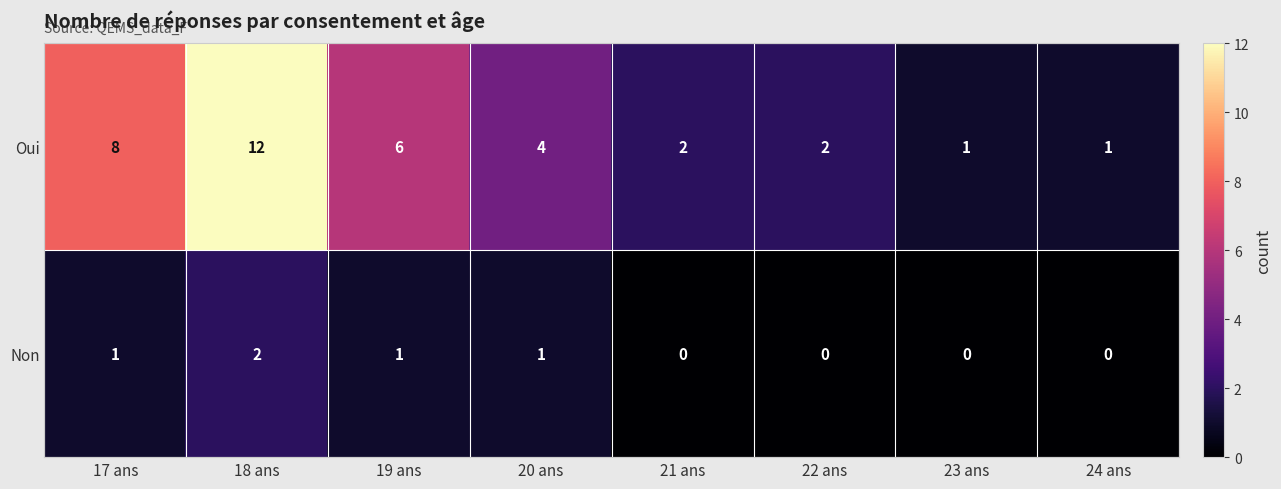

Reading left to right, what are all the values shown in this chart?

Oui: 8	12	6	4	2	2	1	1
Non: 1	2	1	1	0	0	0	0